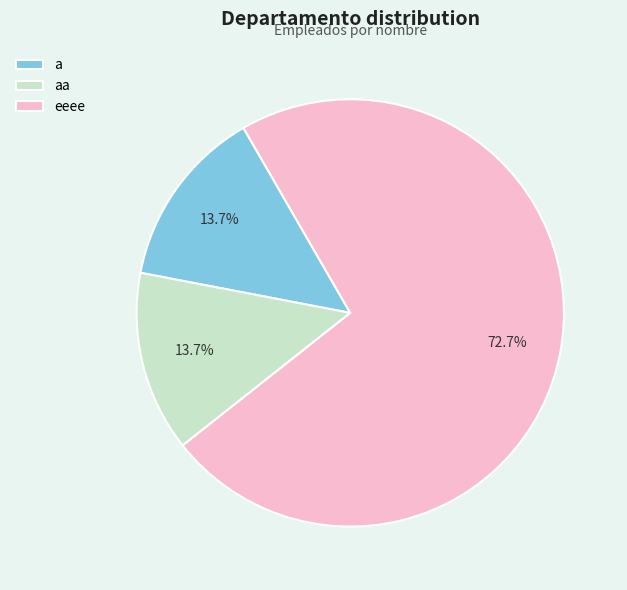

Combined, what portion of the pie is eeee and aa?

86.3%